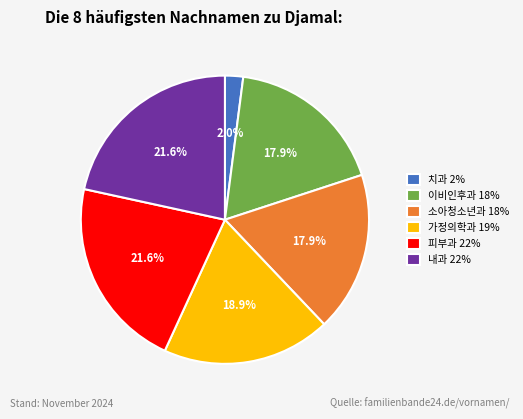

How many segments does this pie chart have?

6